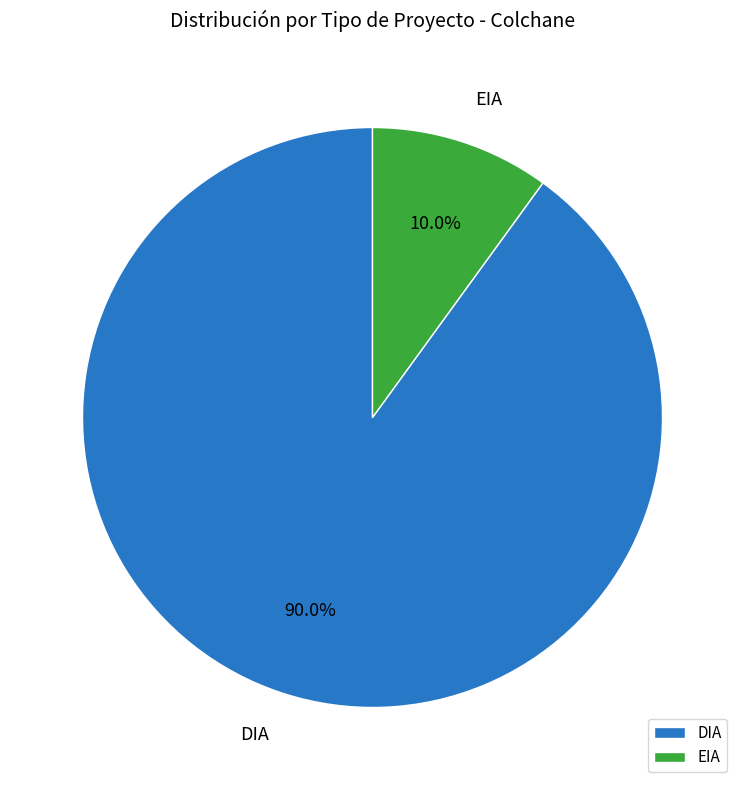

To the nearest percent, what is the combined percentage of DIA and EIA?

100%